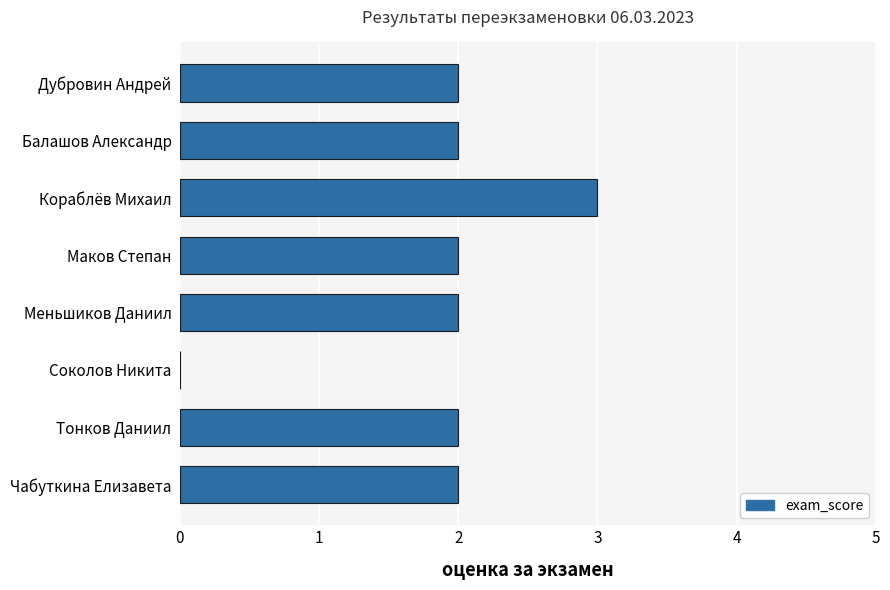

How many distinct data groups are displayed?

1